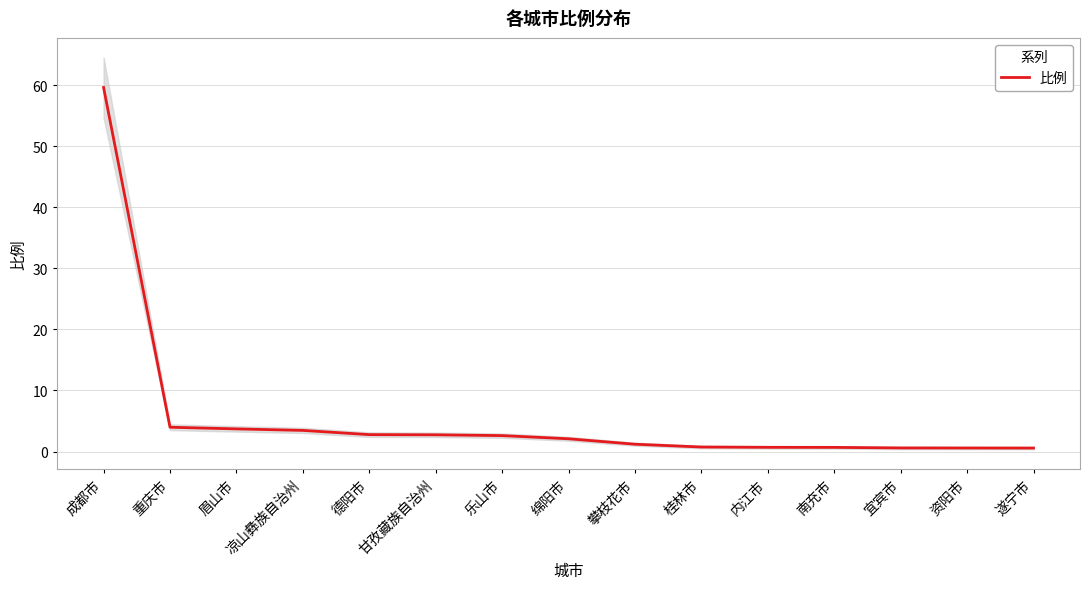

The value at 内江市 is 0.1. True or false?

False